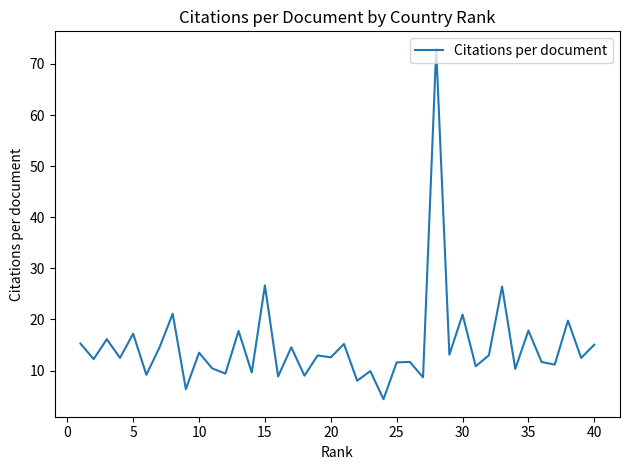

What is the minimum value shown in the chart?

4.4